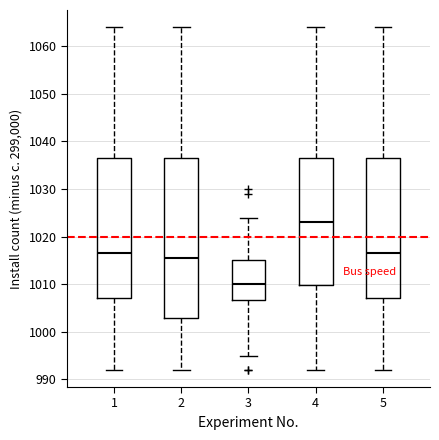

Reading left to right, read every box against the y-axis: the position of its median line, the range the box covers, and the ends of its whiskers. The values are not printed on the chart, so give them approximately, as read against the axis.

1: median 1017, box 1007 to 1037, whiskers 992 to 1064
2: median 1016, box 1003 to 1037, whiskers 992 to 1064
3: median 1010, box 1007 to 1015, whiskers 995 to 1024
4: median 1023, box 1010 to 1037, whiskers 992 to 1064
5: median 1017, box 1007 to 1037, whiskers 992 to 1064